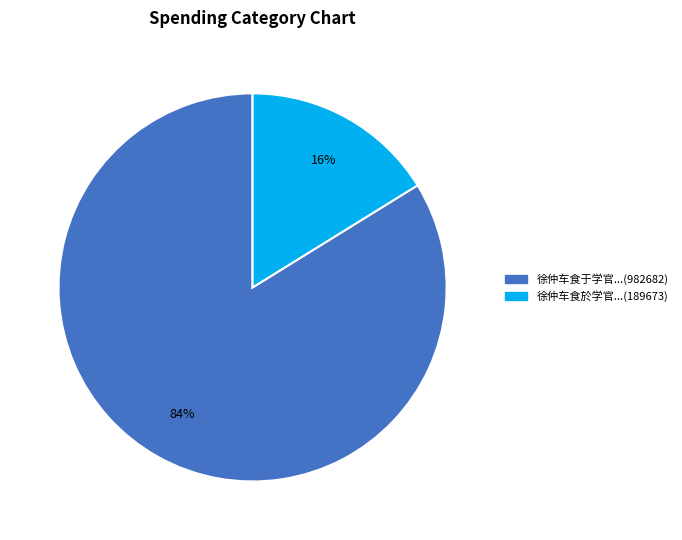

Does any single category account for the majority?

Yes